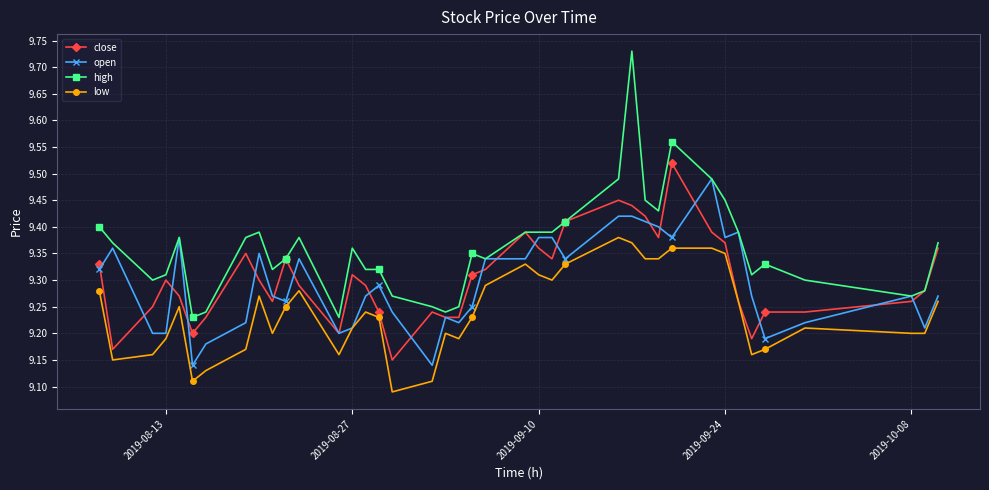

List the series in order of their peak value, highest first.

high, close, open, low